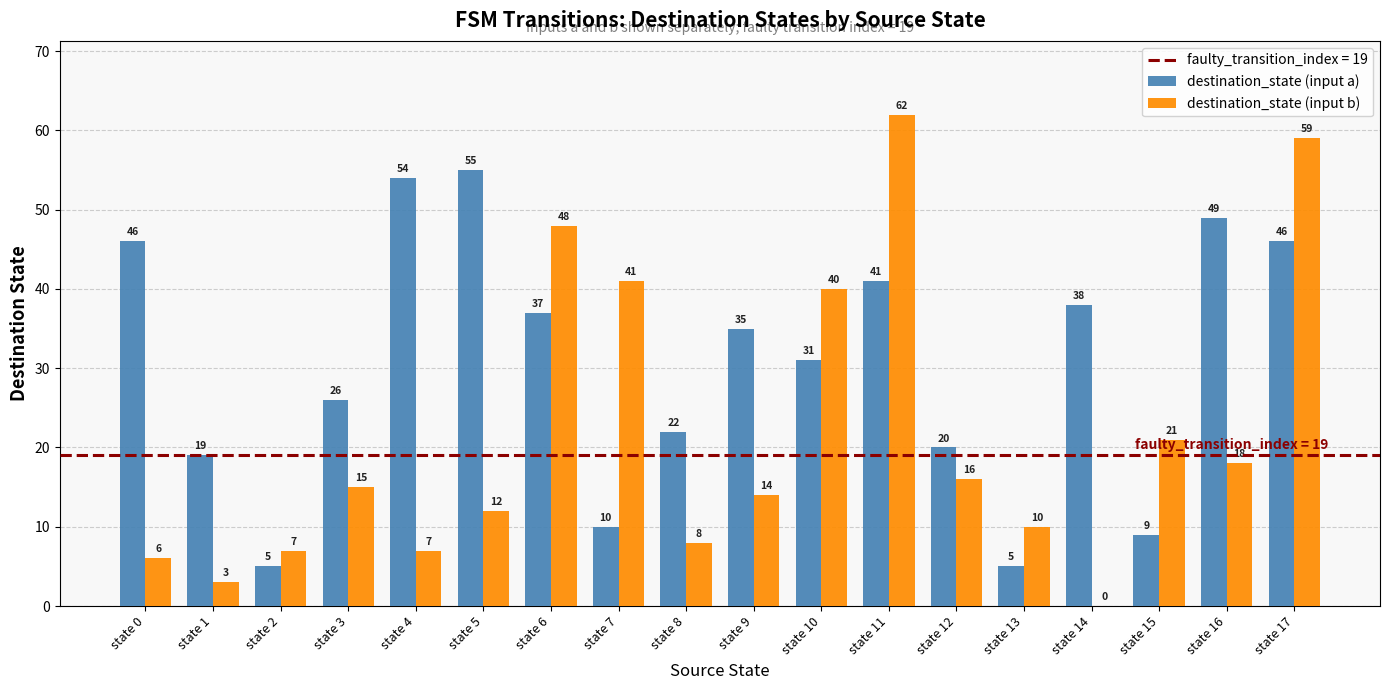

Are the bars grouped side by side (vs. stacked)?

Yes